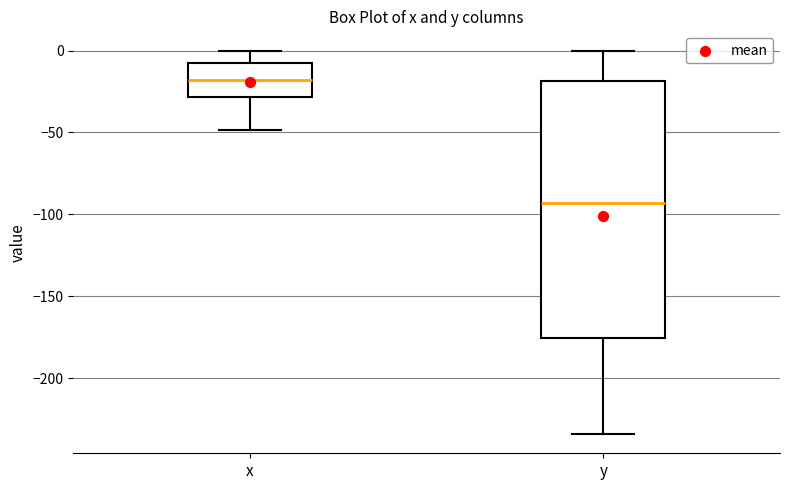

Reading left to right, transcribe this box plot: for each box, give where its median line is, the range the box spans, and where its two whiskers end, as read against the y-axis. The values are not printed on the chart, so give them approximately, as read against the axis.

x: median -20, box -30 to -10, whiskers -50 to 0
y: median -95, box -175 to -20, whiskers -235 to 0